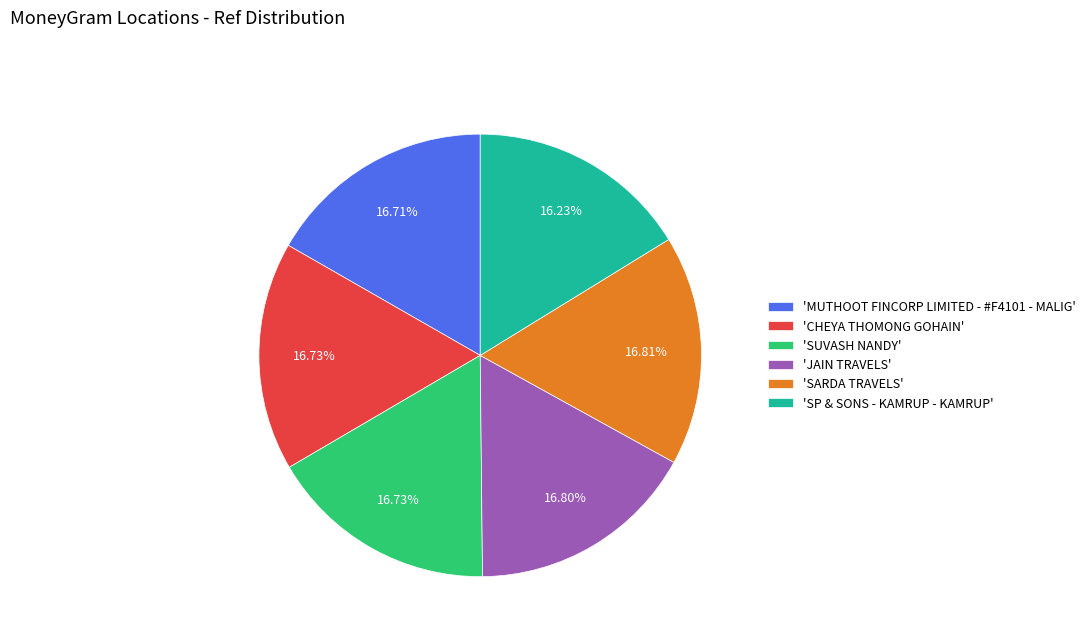

Do 'JAIN TRAVELS' and 'SP & SONS - KAMRUP - KAMRUP' together represent more than half of the pie?

No